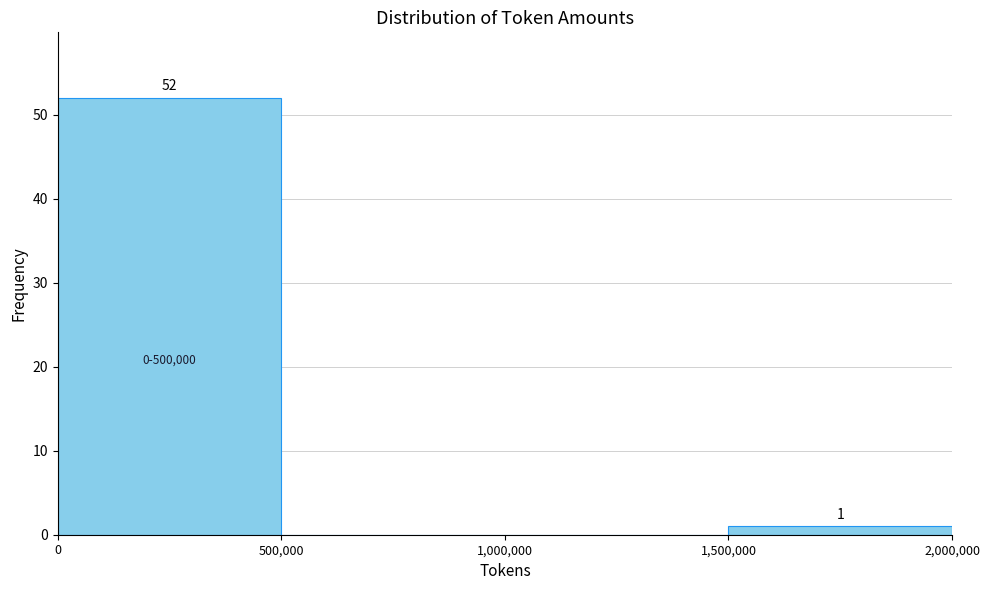

Over which range of the x-axis is the bar tallest?

0 to 500,000